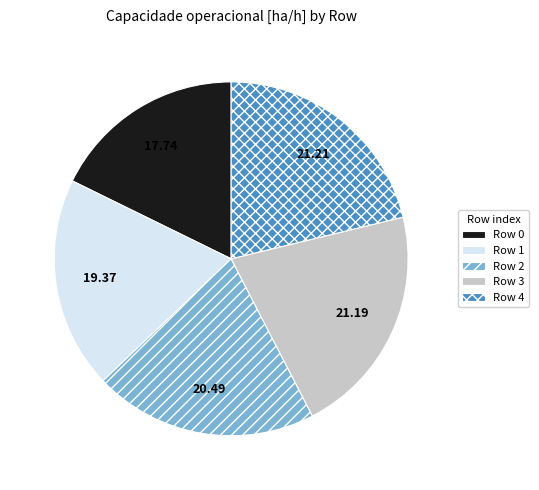

What is the ratio of the value at Row 0 to the value at Row 3?

0.8